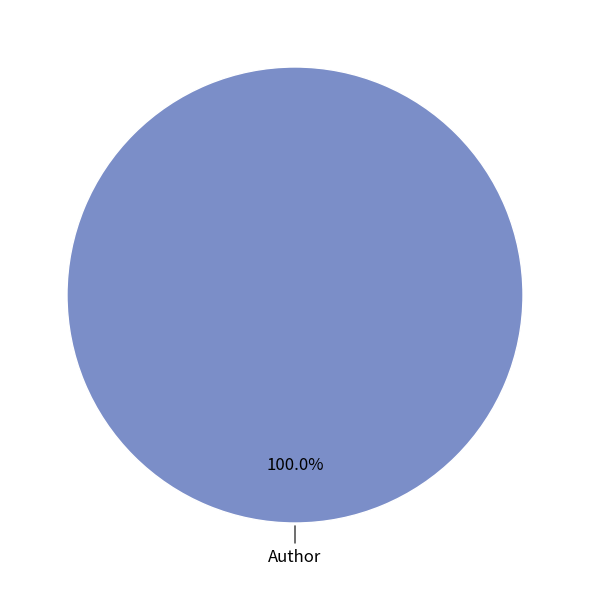

Is there any slice that represents more than half of the pie?

Yes